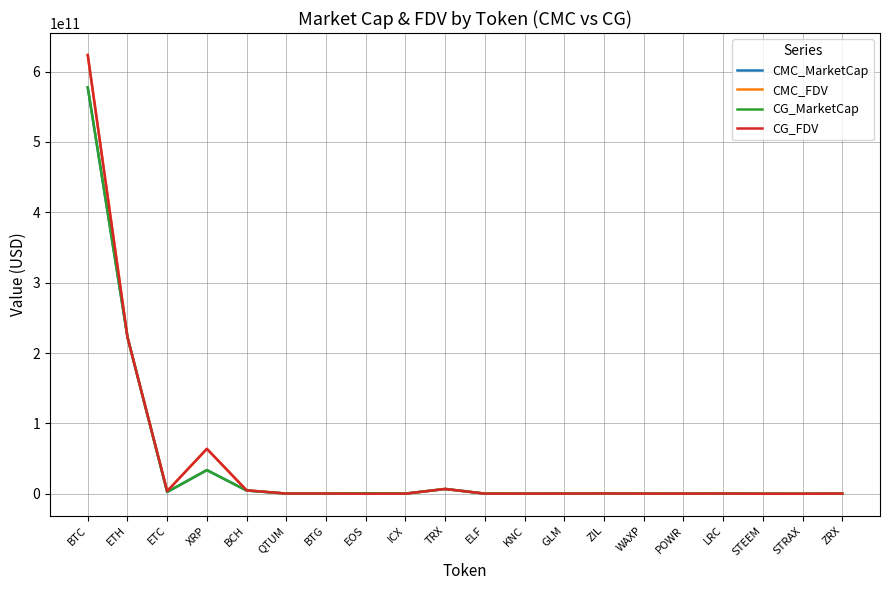

Which label corresponds to the largest value in the chart?

BTC